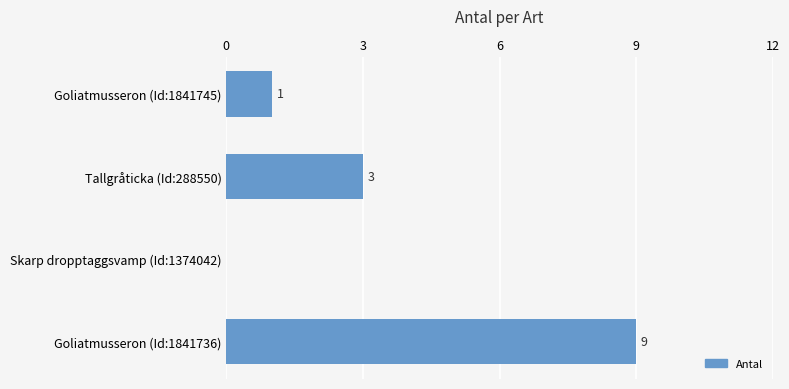

How many values are above zero?

3